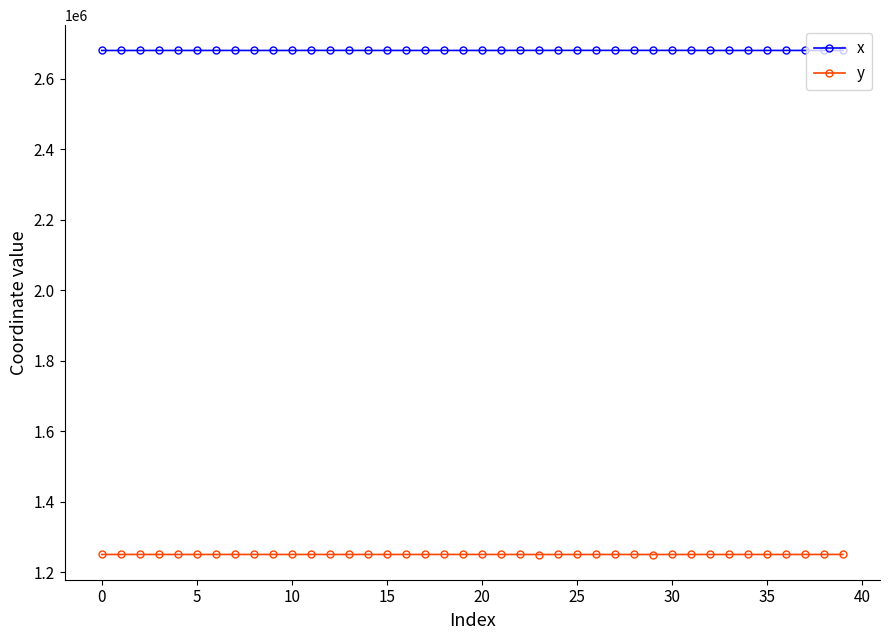

What is the difference between the maximum and minimum values in the y series?

217.7